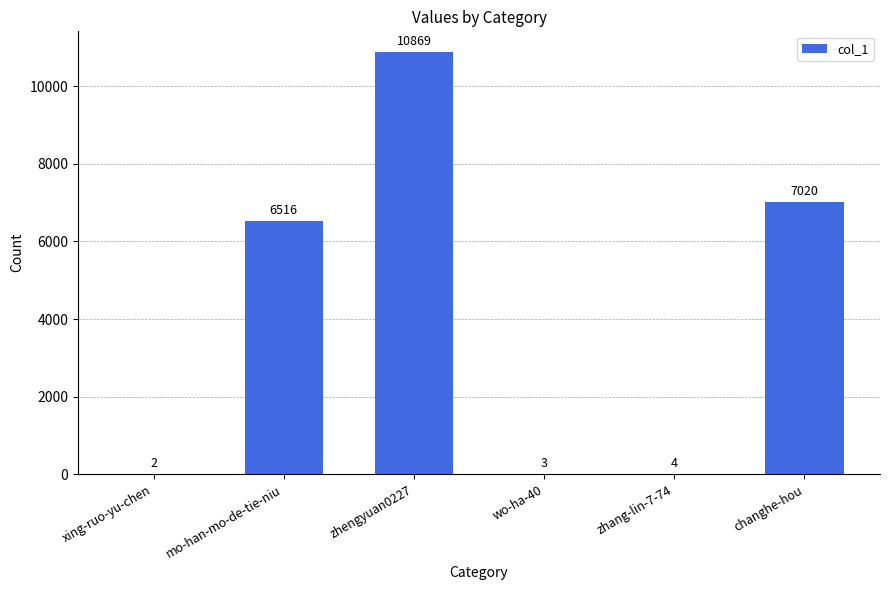

Read the value at changhe-hou, to the nearest 100.

7000